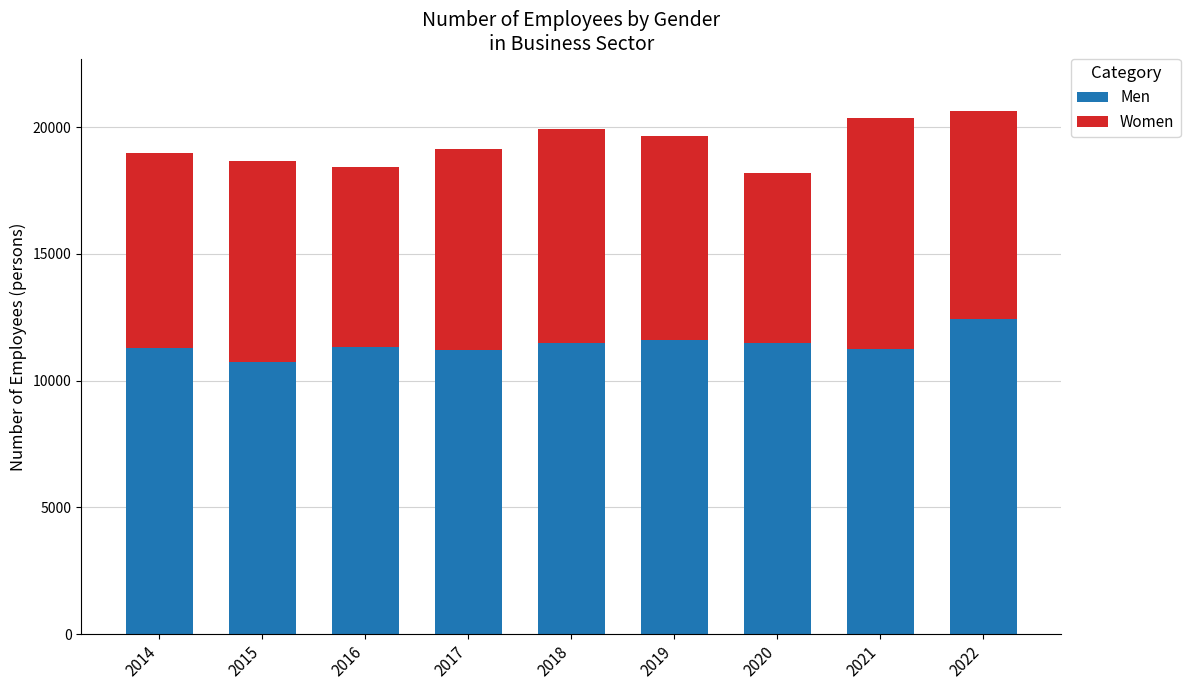

What is the sum of the Men values at 2015 and 2022?

23150.7